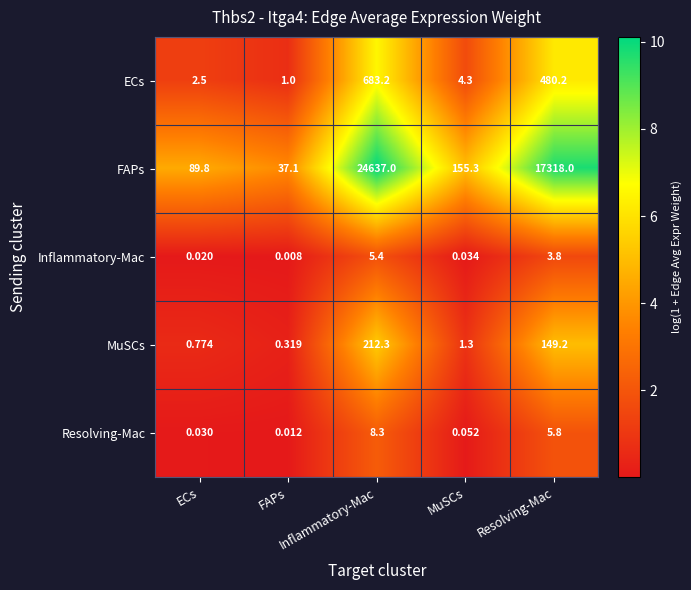

Count the number of data series in this chart.

5